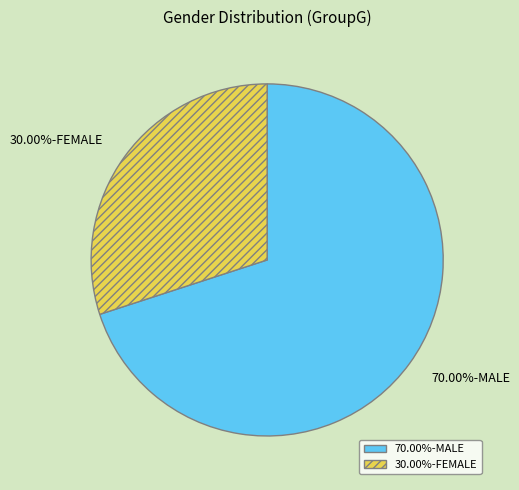

To the nearest percent, what is the average slice percentage?

50%